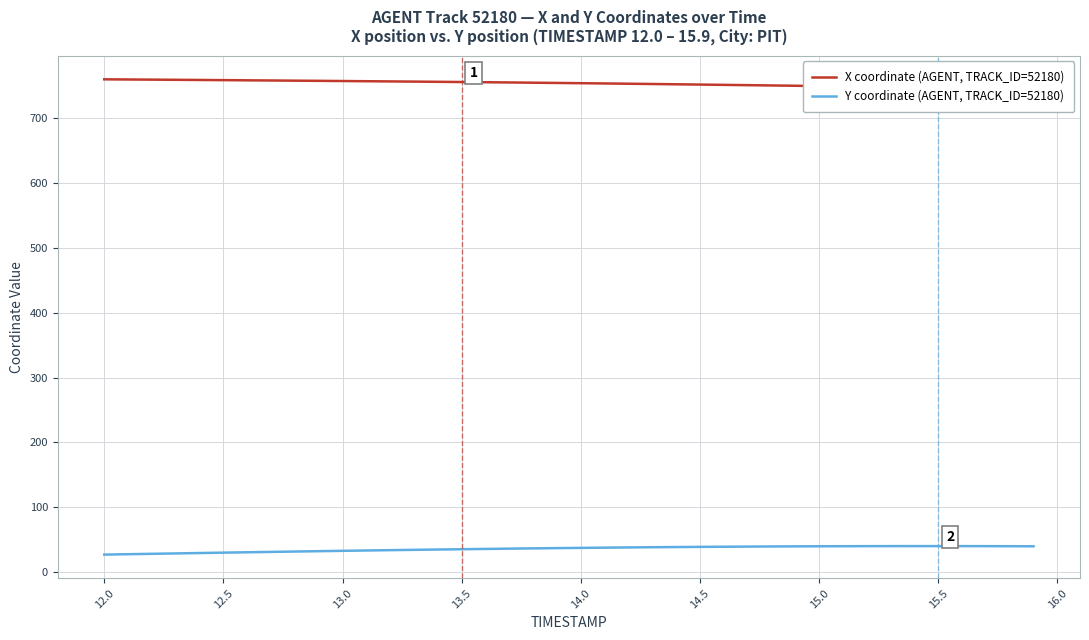

Reading left to right, what are all the values shown in this chart?

X coordinate (AGENT, TRACK_ID=52180): 760.3	760.1	759.9	759.6	759.4	759.1	758.8	758.6	758.3	758.0	757.7	757.4	757.1	756.8	756.5	756.2	755.9	755.5	755.1	754.8	754.4	754.0	753.6	753.1	752.7	752.2	751.8	751.3	750.9	750.4	750.0	749.5	749.0	748.6	748.1	747.6	747.2	746.7	746.3	745.8
Y coordinate (AGENT, TRACK_ID=52180): 26.6	27.2	27.8	28.4	29.0	29.6	30.2	30.8	31.3	31.9	32.4	33.0	33.5	34.0	34.4	34.9	35.4	35.8	36.2	36.6	37.0	37.3	37.7	38.0	38.3	38.5	38.8	39.0	39.2	39.3	39.5	39.6	39.6	39.7	39.7	39.7	39.7	39.6	39.6	39.5